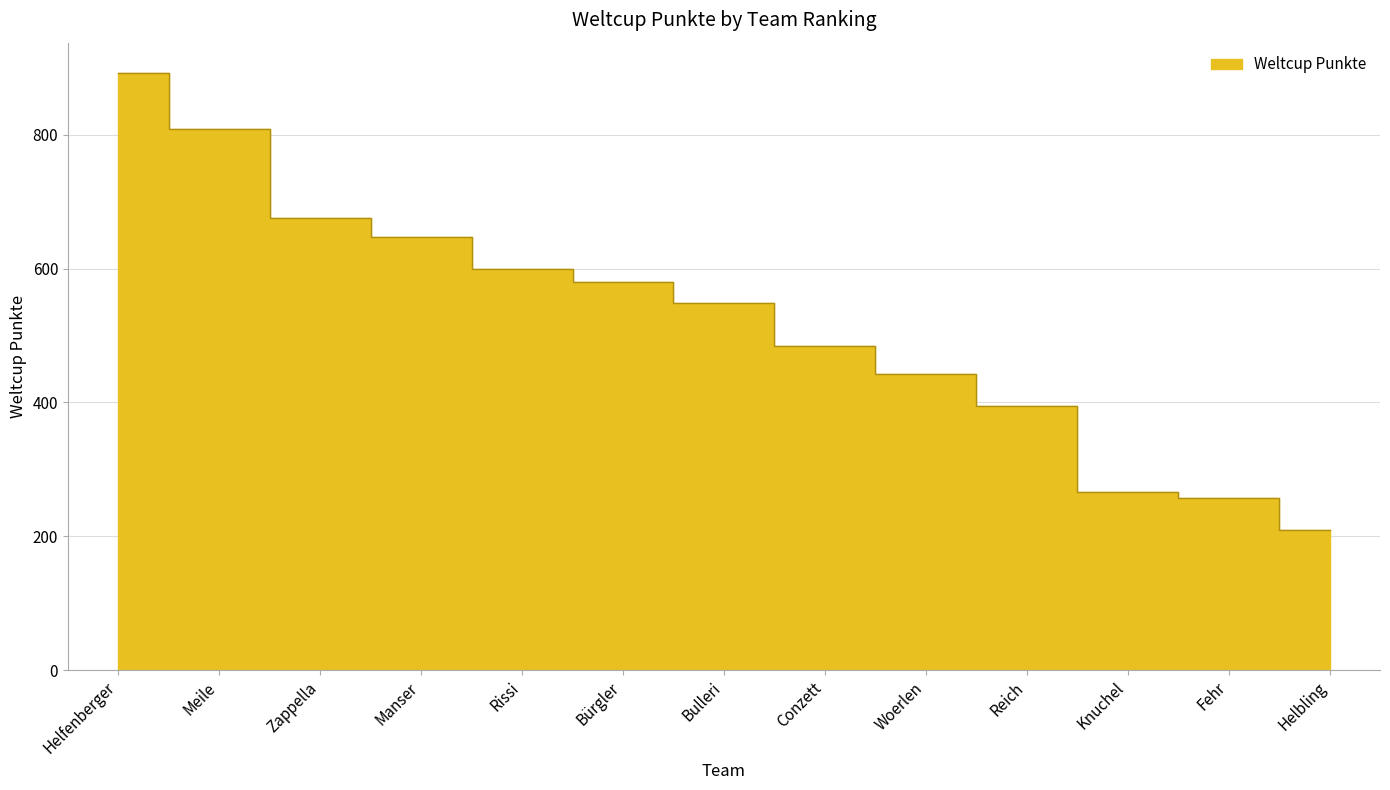

Reading left to right, what are all the values shown in this chart?

Helfenberger=893	Meile=809	Zappella=675	Manser=647	Rissi=599	Bürgler=580	Bulleri=549	Conzett=484	Woerlen=443	Reich=395	Knuchel=266	Fehr=257	Helbling=209